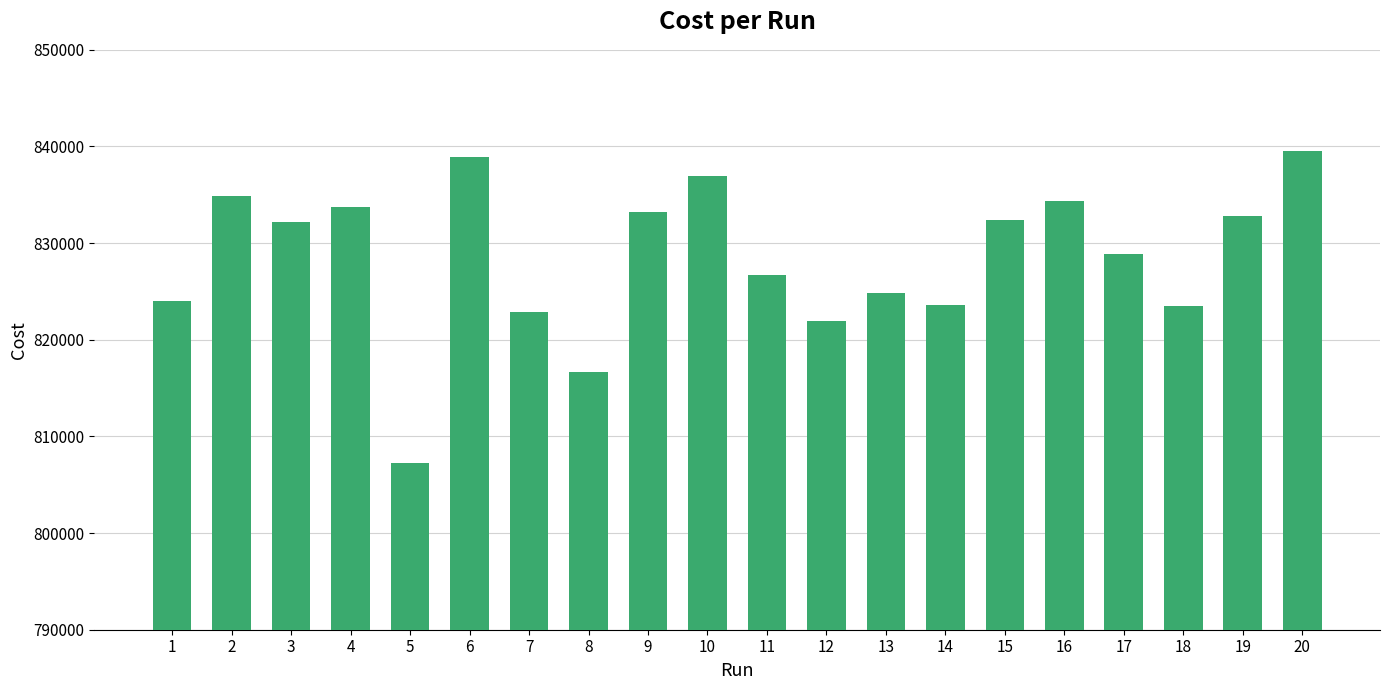

Where does the data first go above 832171?

2